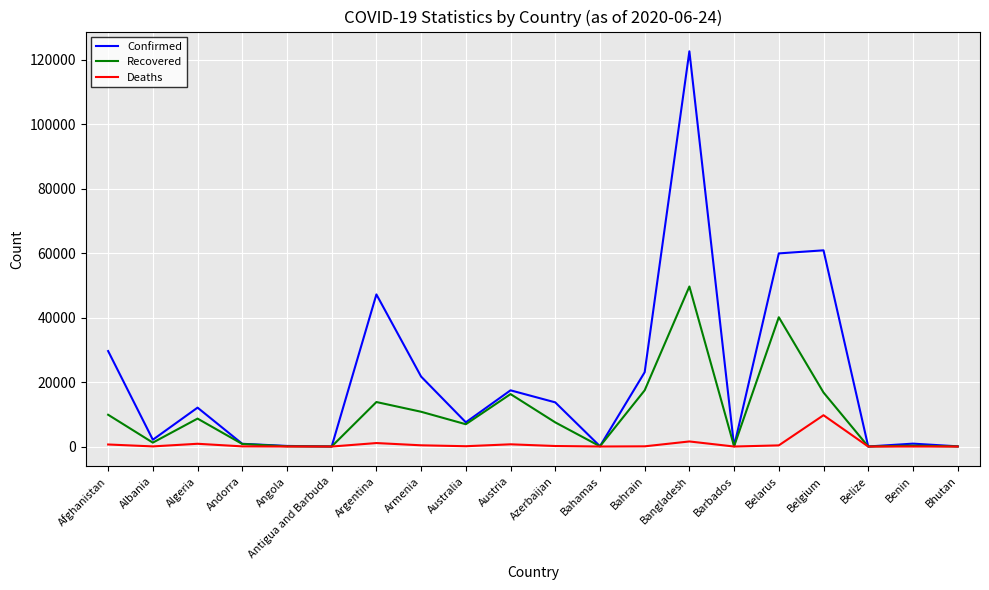

At which category is the sum across all series the highest?

Bangladesh